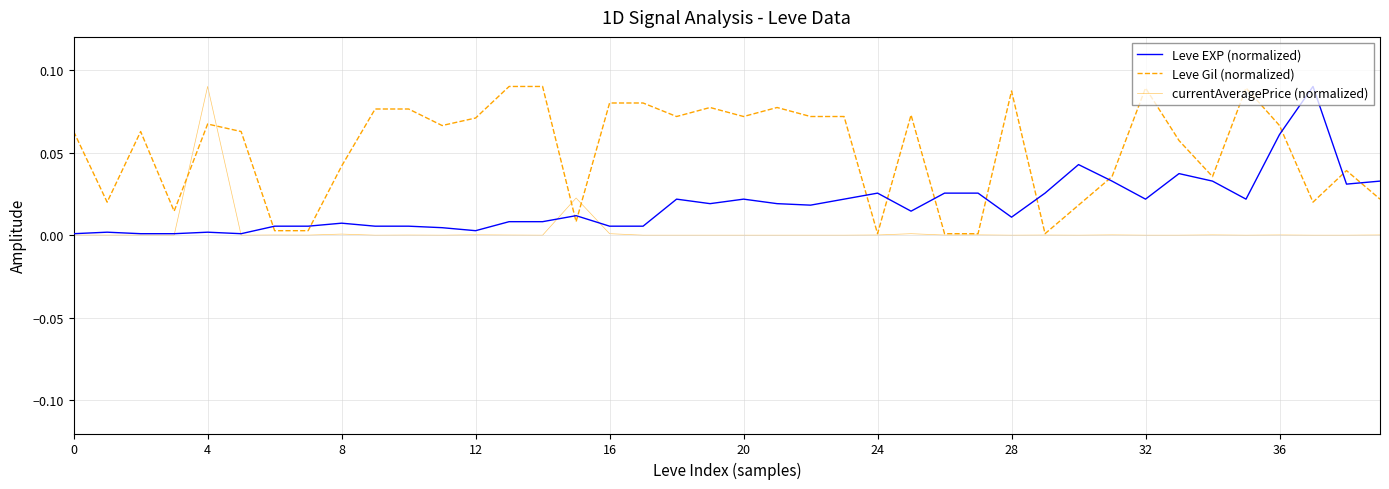

How many categories are shown in the chart?

40